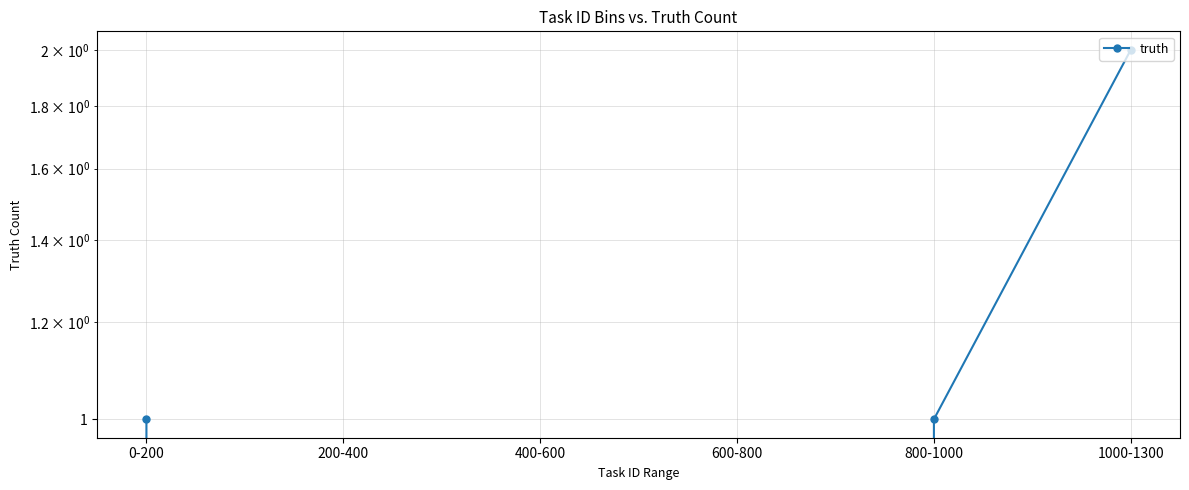

What is the change in value from 600-800 to 800-1000?

+1